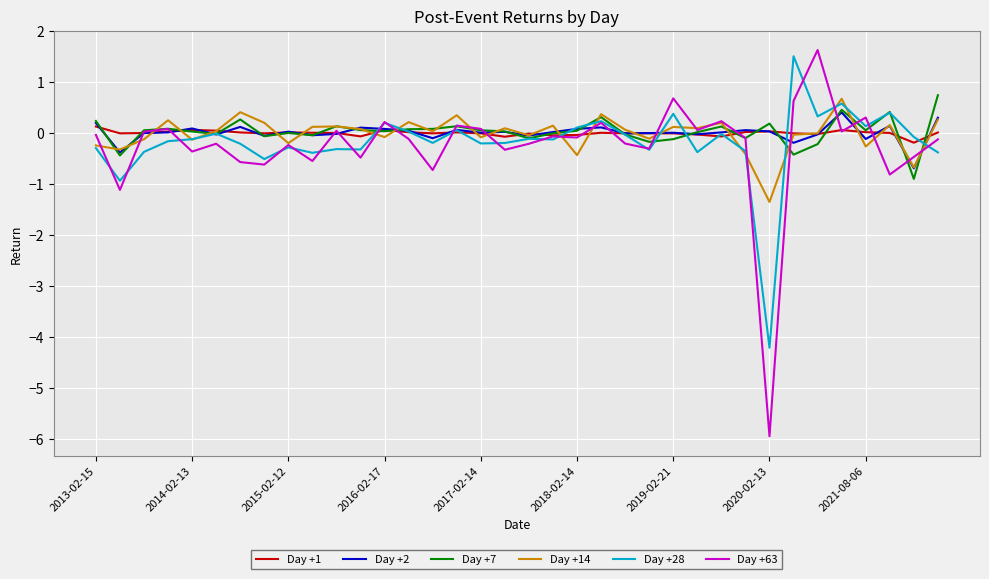

Which series has the largest range (max minus min)?

Day +63